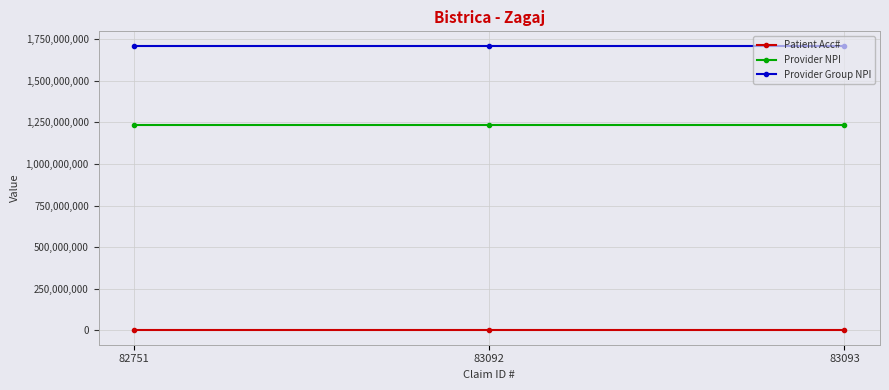

Count the Patient Acc# values in the range 45757 to 45759.

3